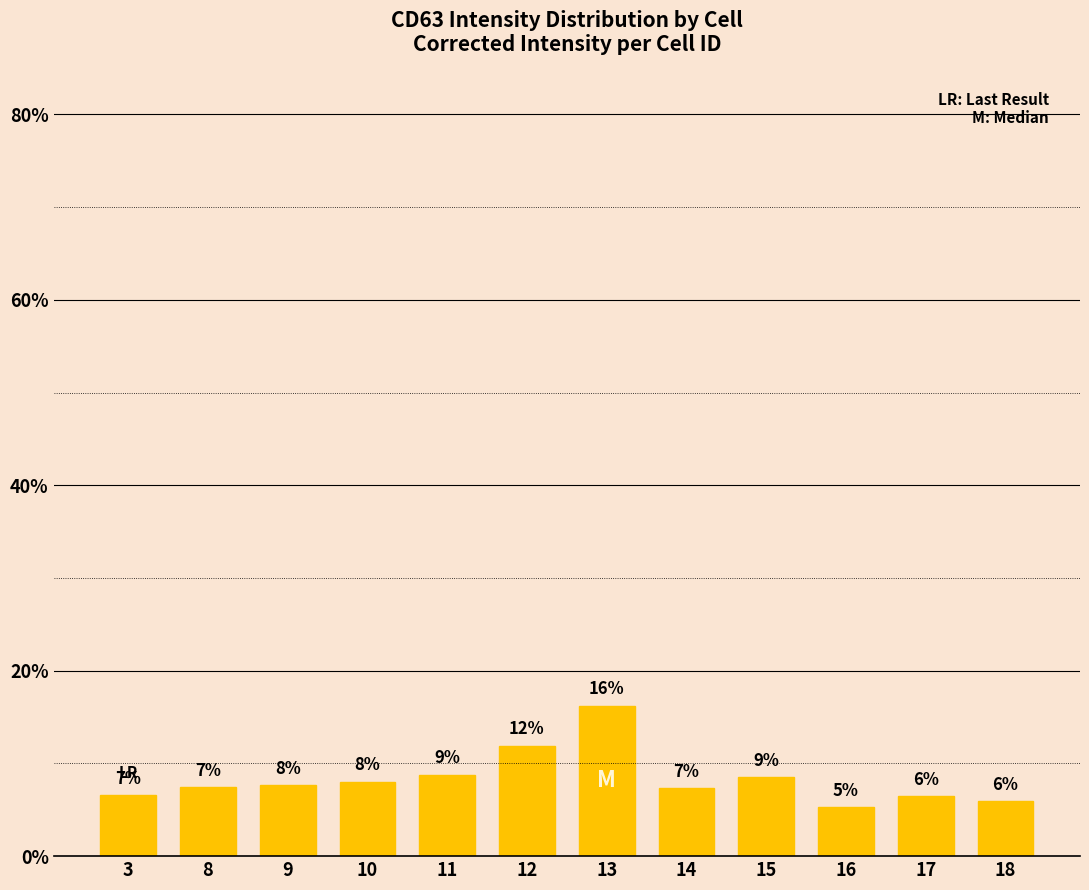

Reading left to right, extract all data points from this chart.

3=6.6	8=7.4	9=7.6	10=8.0	11=8.8	12=11.9	13=16.2	14=7.3	15=8.5	16=5.3	17=6.4	18=5.9